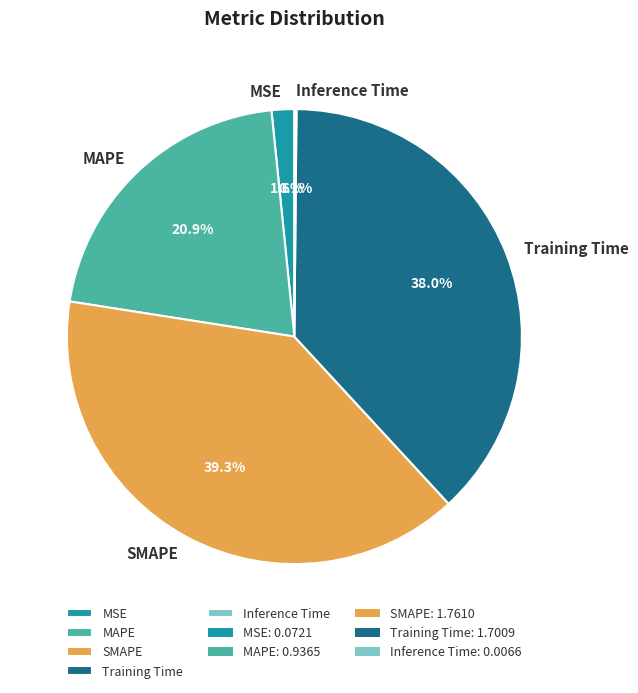

Which slice is the largest?

SMAPE